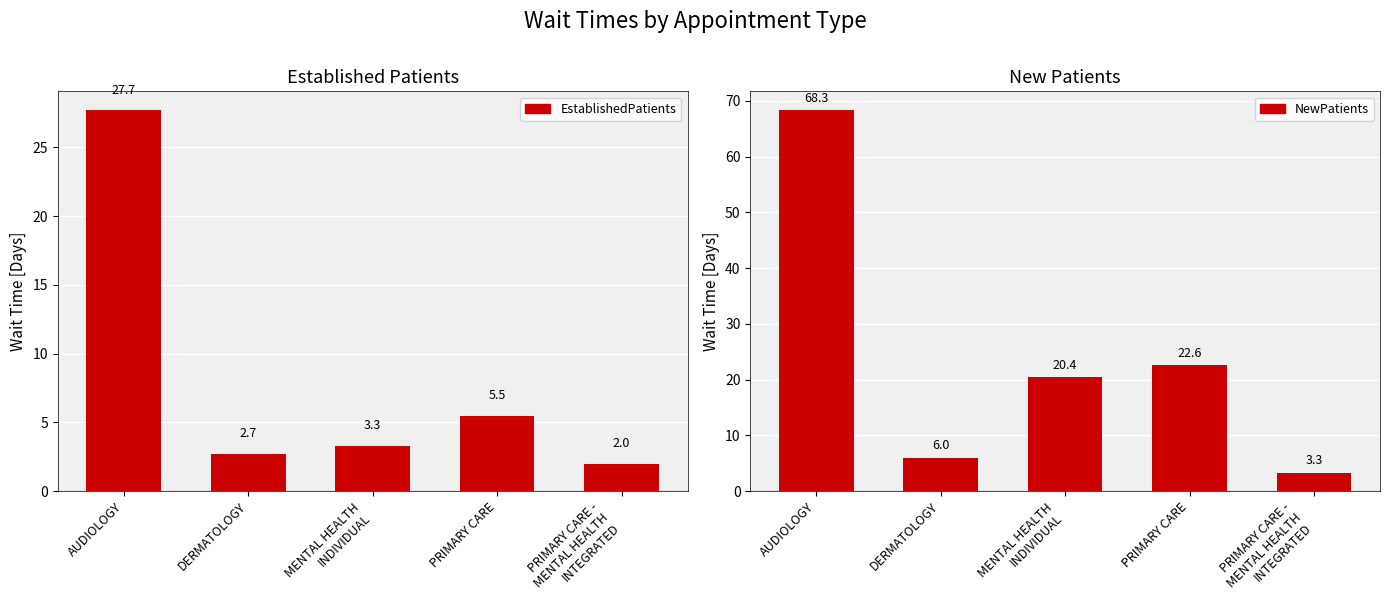

What position from the left is PRIMARY CARE?

4